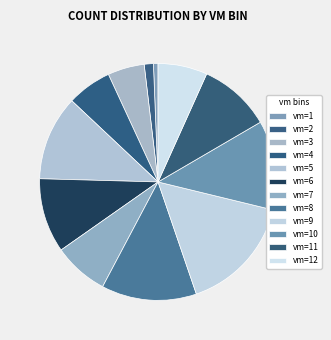

How many segments does this pie chart have?

12